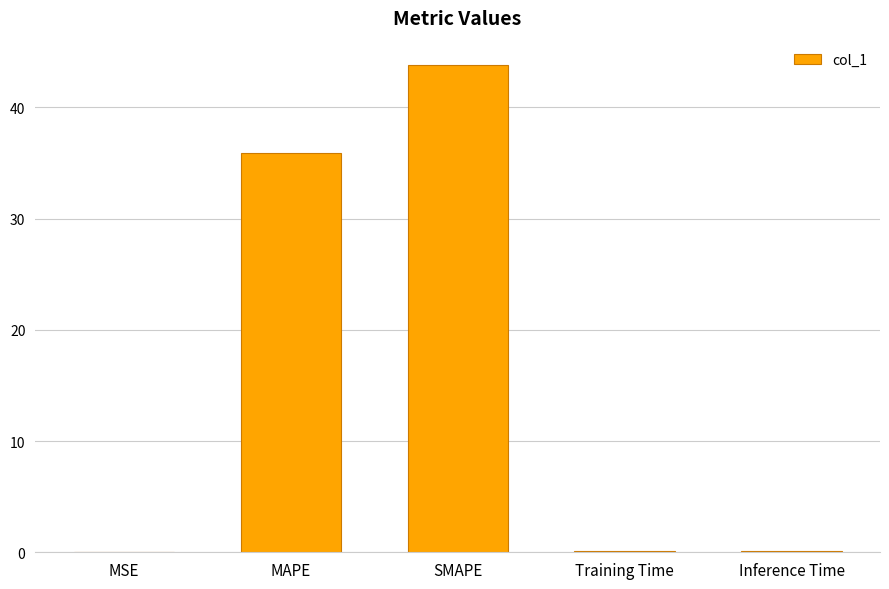

Between Training Time and SMAPE, which is larger?

SMAPE